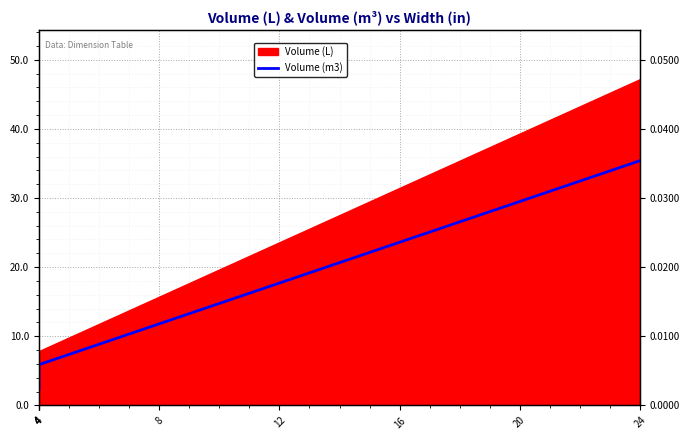

How many lines are shown in the chart?

1